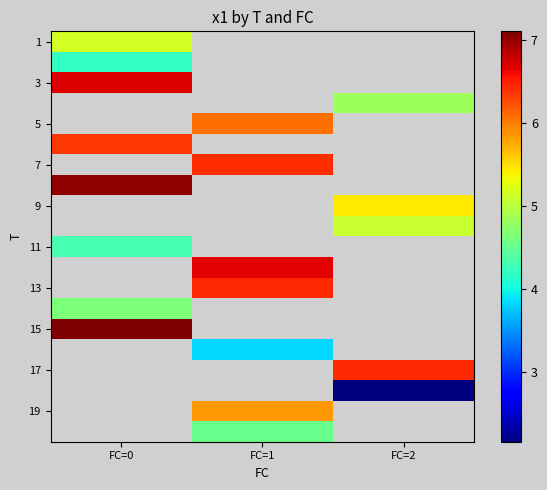

How many series are shown in this chart?

20